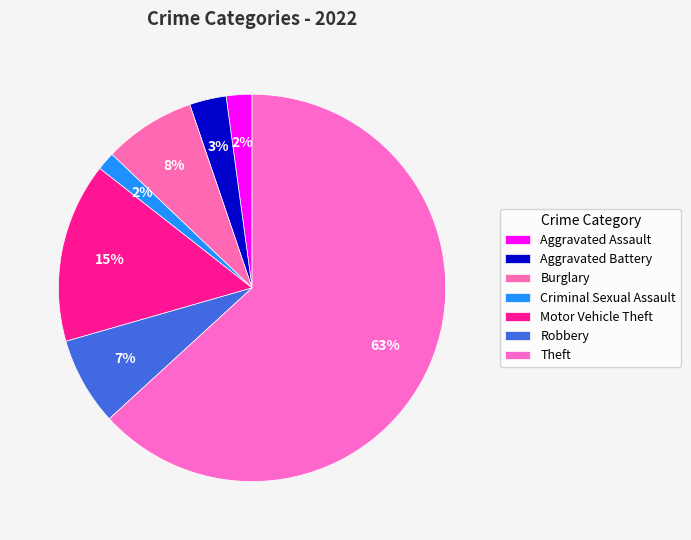

Between Theft and Robbery, which is larger?

Theft